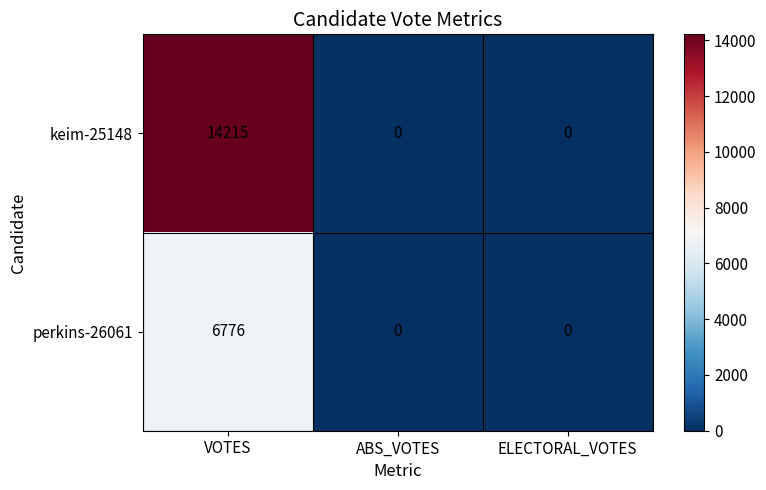

What is the sum of all keim-25148 values?

14215